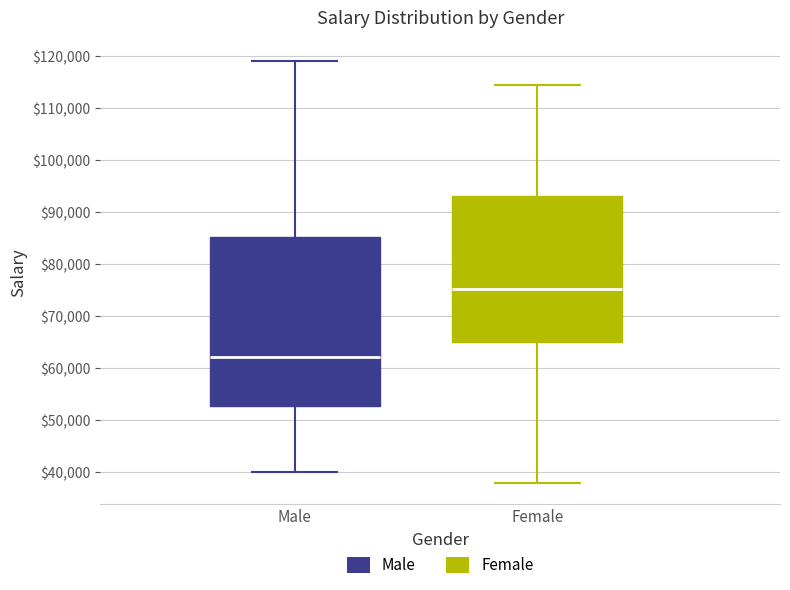

Reading left to right, transcribe this box plot: for each box, give where its median line is, the range the box spans, and where its two whiskers end, as read against the y-axis. The values are not printed on the chart, so give them approximately, as read against the axis.

Male: median 62000, box 53000 to 85000, whiskers 40000 to 119000
Female: median 75000, box 65000 to 93000, whiskers 38000 to 114000